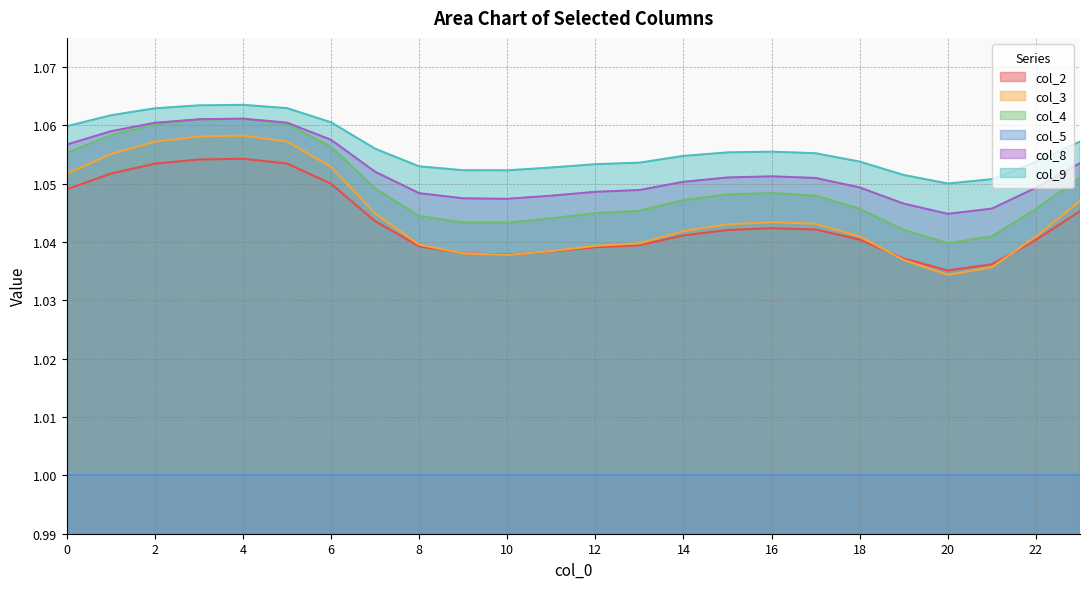

Count the number of data series in this chart.

6